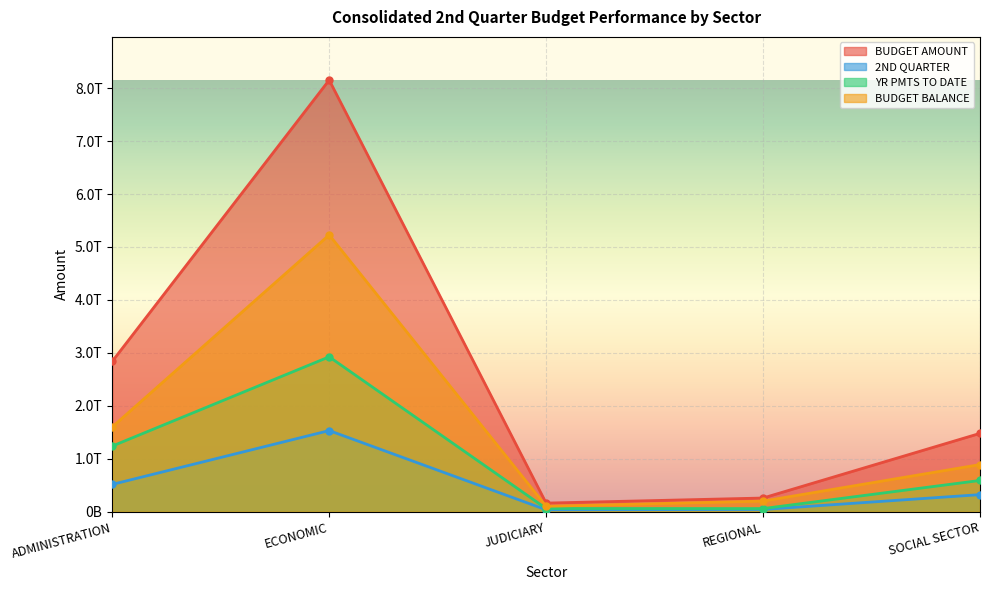

True or false: YR PMTS TO DATE and 2ND QUARTER intersect in this chart.

False